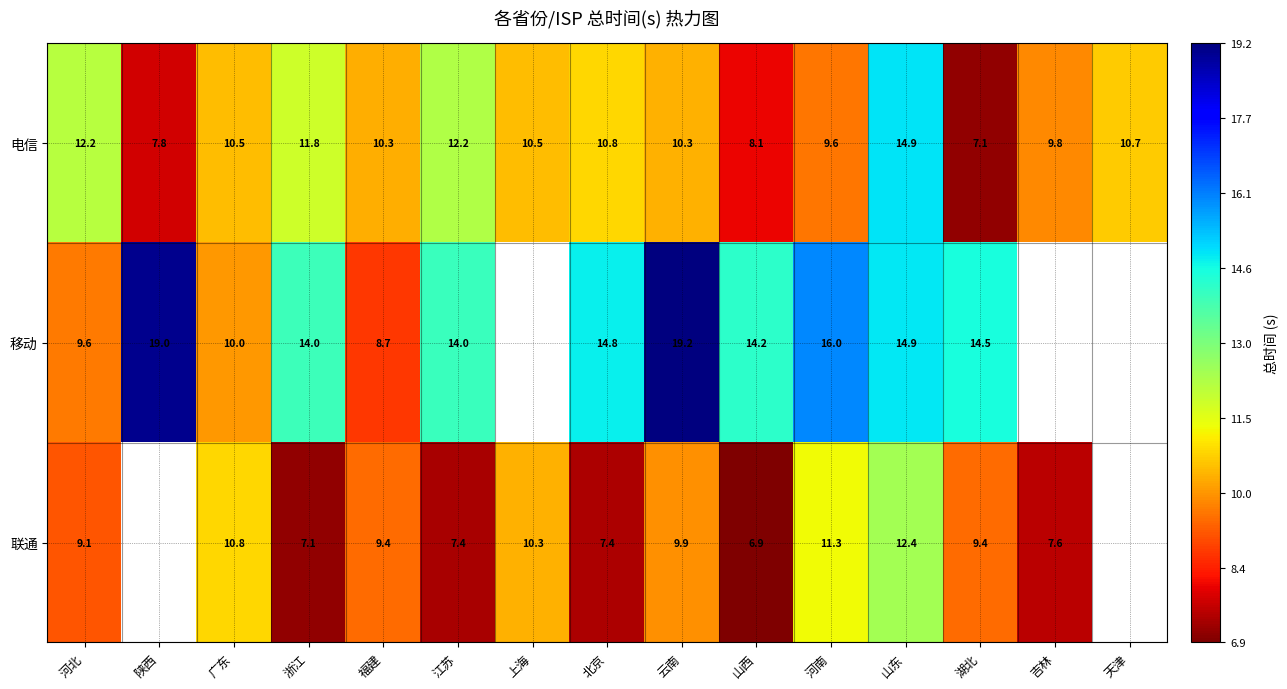

Is it true that 移动 equals 19.6 at 湖北?

False